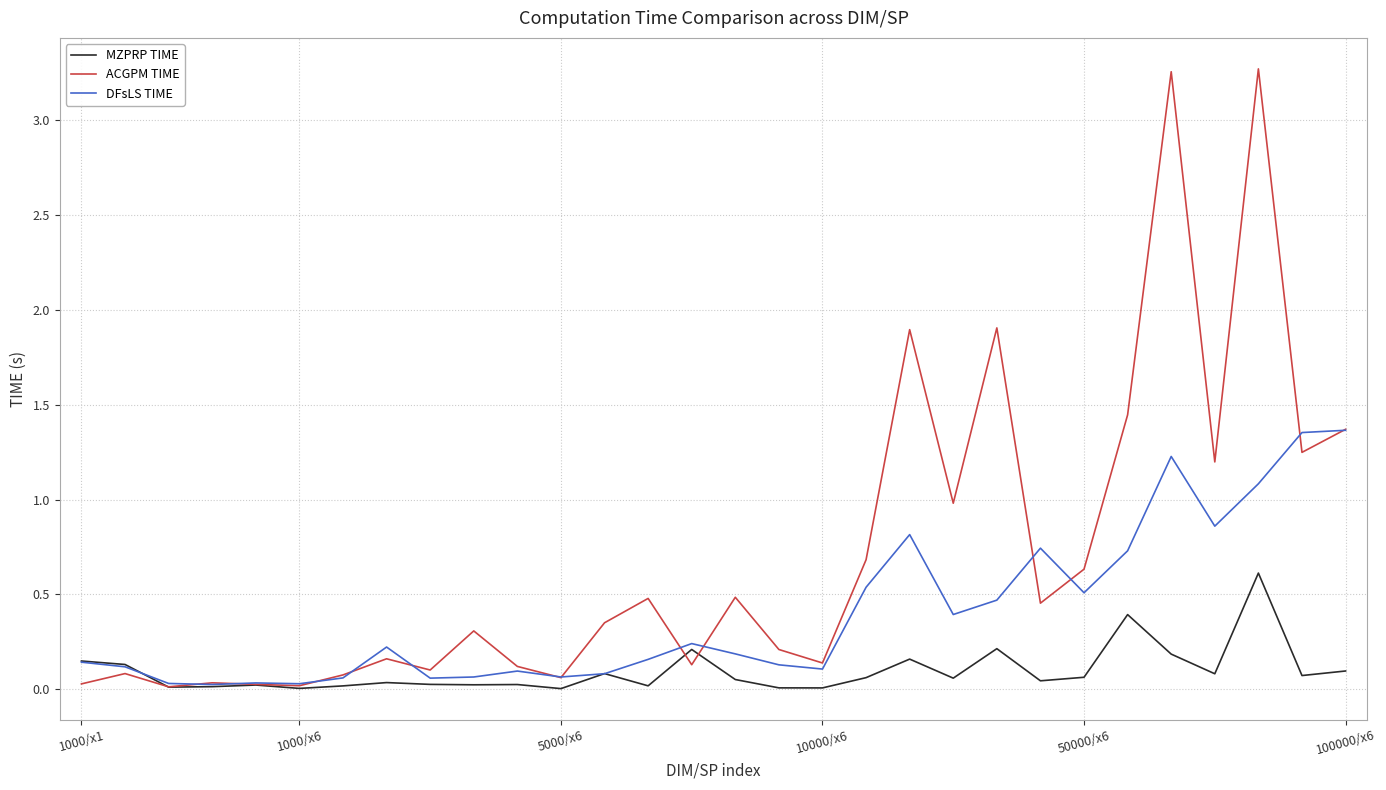

List the series in order of their peak value, highest first.

ACGPM TIME, DFsLS TIME, MZPRP TIME